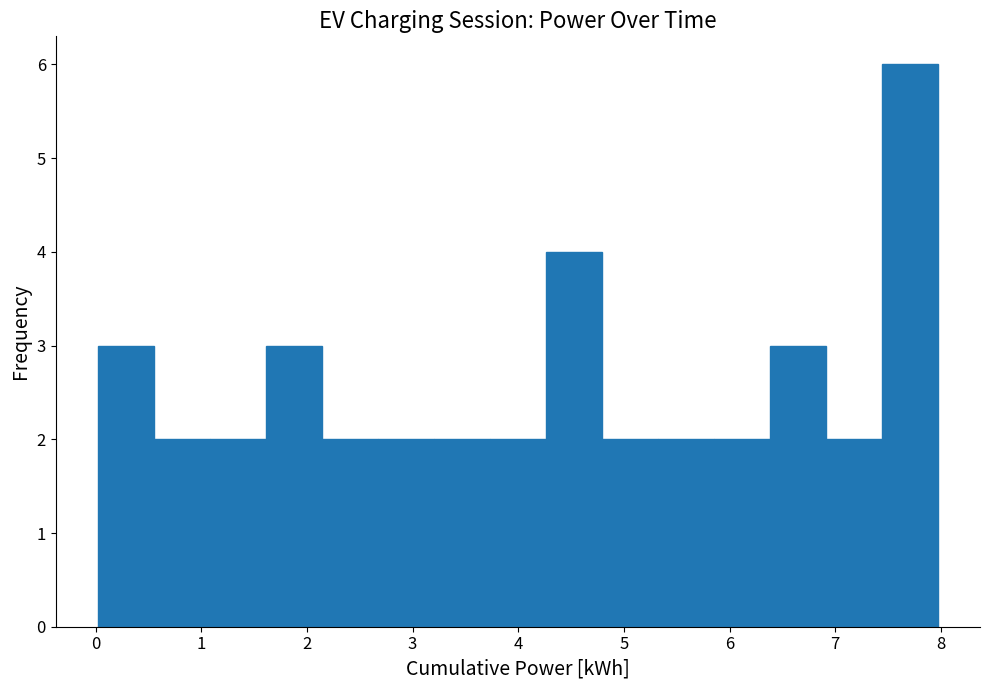

Reading left to right, transcribe this chart: for each bar, give the range it covers on the x-axis and its height. Neither the bar edges nor the heights are printed on the chart, so give them approximately, as read against the axes.

0.0 to 0.5: 3
0.5 to 1.1: 2
1.1 to 1.6: 2
1.6 to 2.1: 3
2.1 to 2.7: 2
2.7 to 3.2: 2
3.2 to 3.7: 2
3.7 to 4.3: 2
4.3 to 4.8: 4
4.8 to 5.3: 2
5.3 to 5.9: 2
5.9 to 6.4: 2
6.4 to 6.9: 3
6.9 to 7.4: 2
7.4 to 8.0: 6